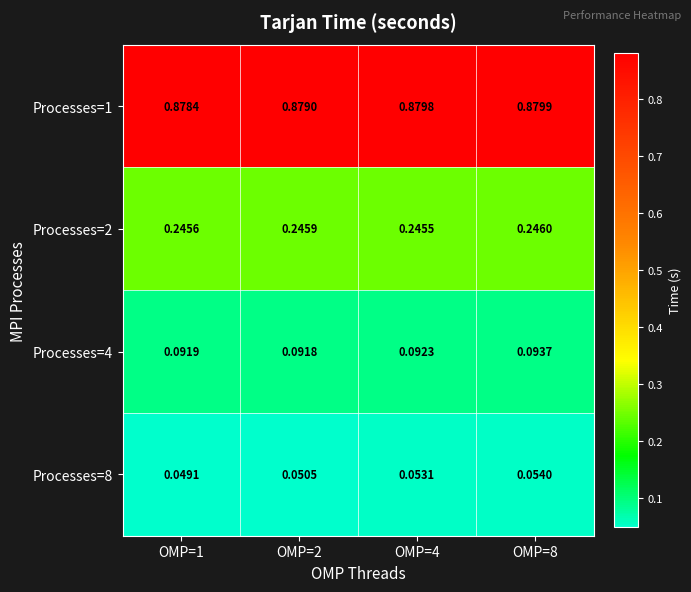

Count the number of data series in this chart.

4